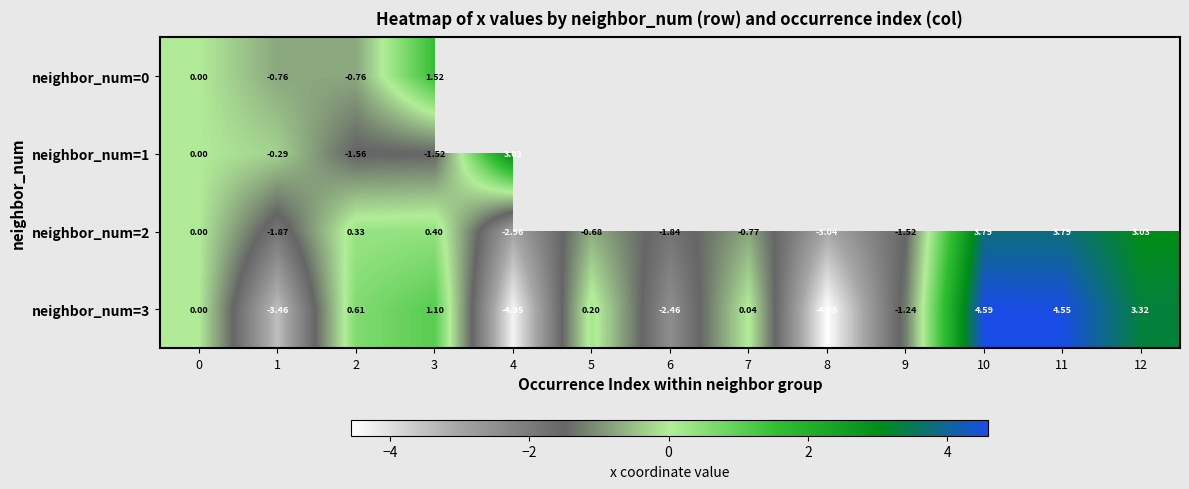

Is the value of neighbor_num=0 at 3 greater than the value of neighbor_num=2 at 0?

Yes